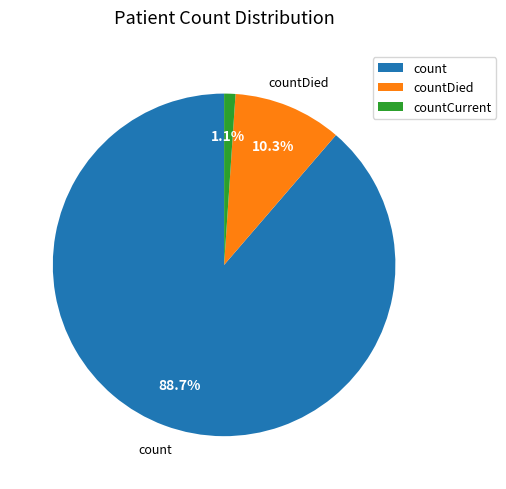

To the nearest percent, what is the average slice percentage?

33%